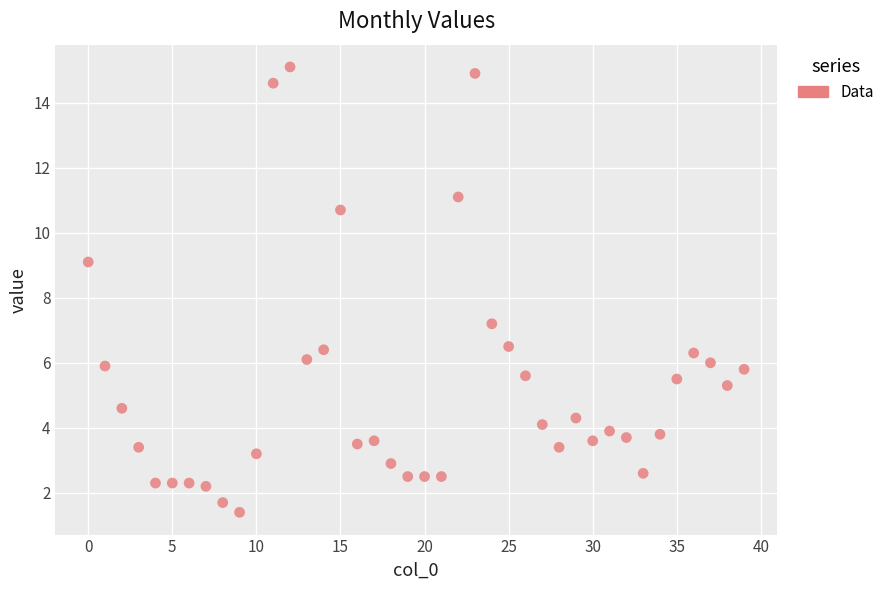

What Y value in the scatter plot is closest to 8?

7.2